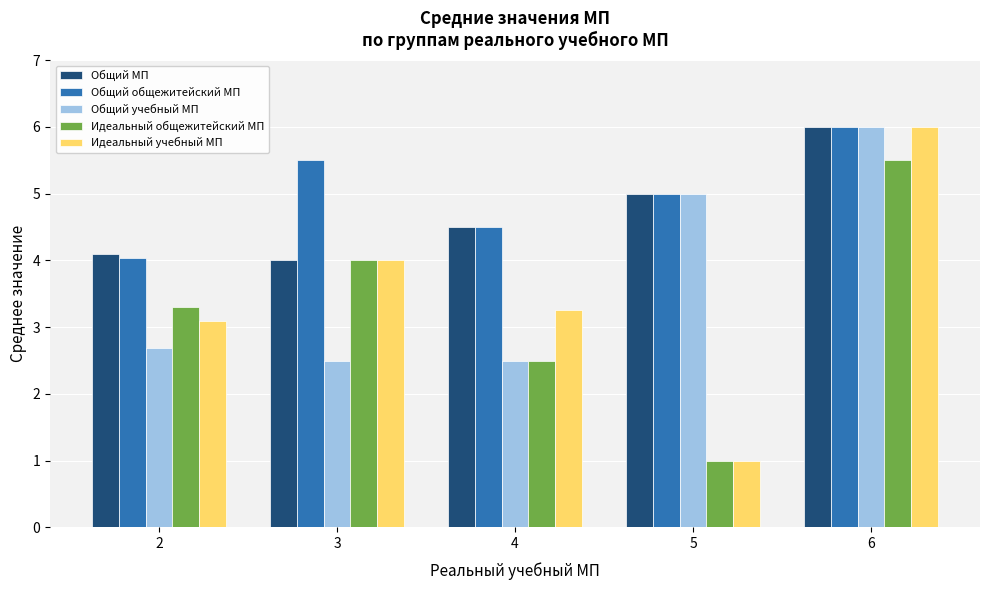

Which series has the widest spread of values?

Идеальный учебный МП